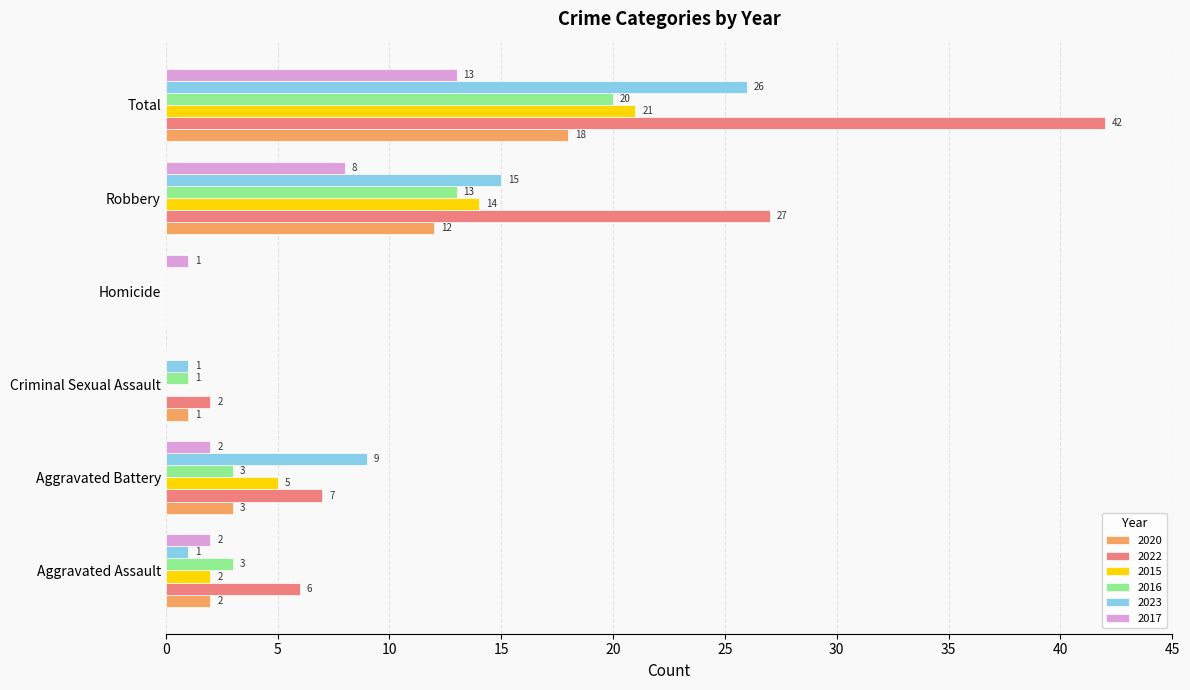

What is the maximum value shown in the chart?

42